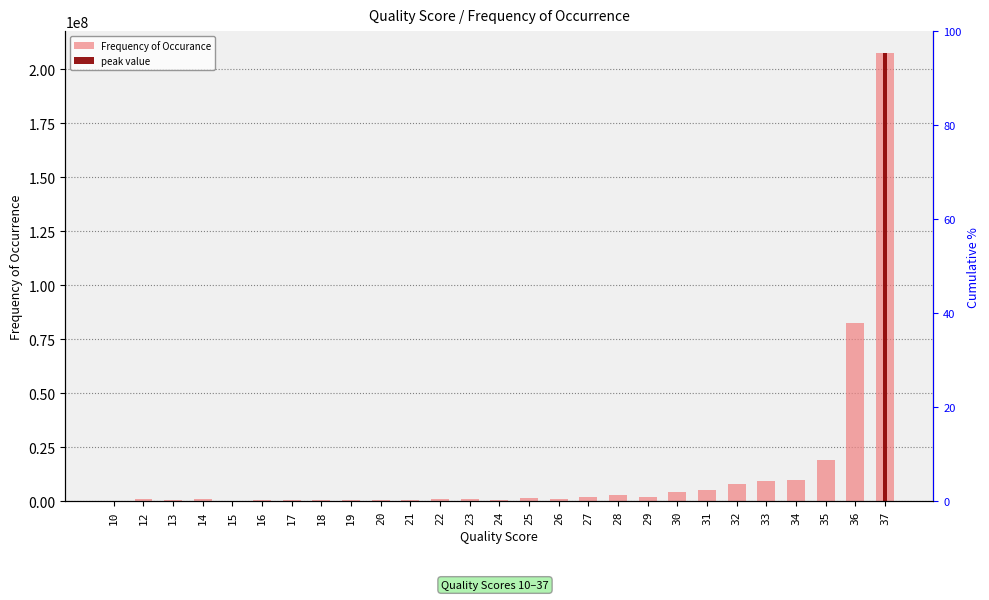

Reading right to left, transcribe all the data shown in this chart.

37=207302794	36=82301880	35=19188264	34=9623536	33=9212369	32=7877699	31=5052690	30=4246623	29=1959104	28=2959978	27=2178575	26=1125860	25=1555598	24=736629	23=1109348	22=940878	21=512355	20=527051	19=449992	18=736418	17=641088	16=561299	15=175808	14=820329	13=503251	12=935960	10=11359